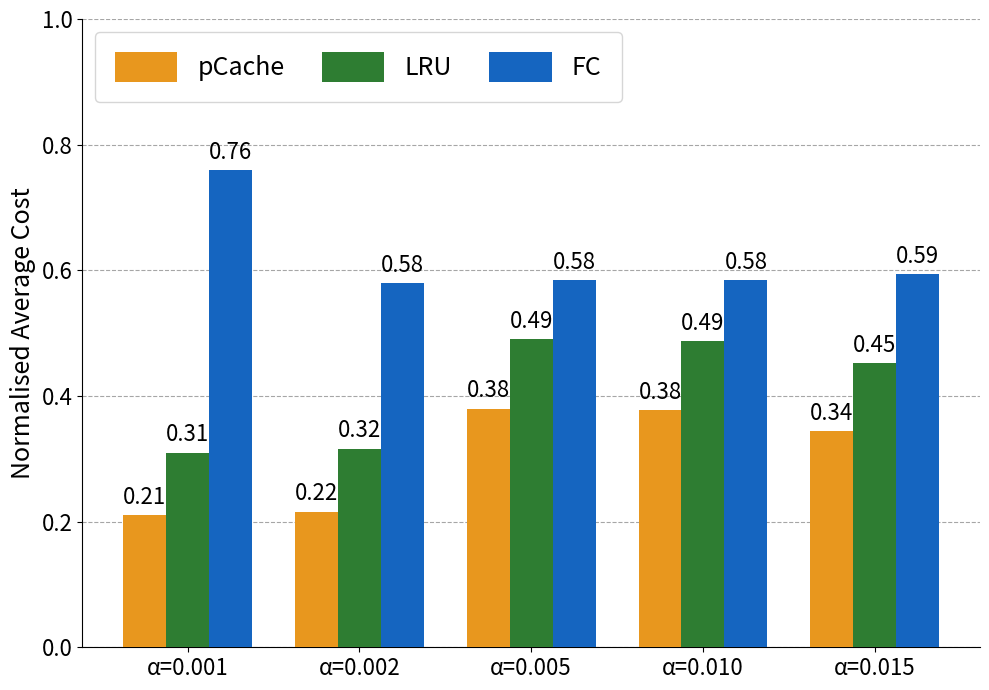

List the series in order of their peak value, highest first.

FC, LRU, pCache